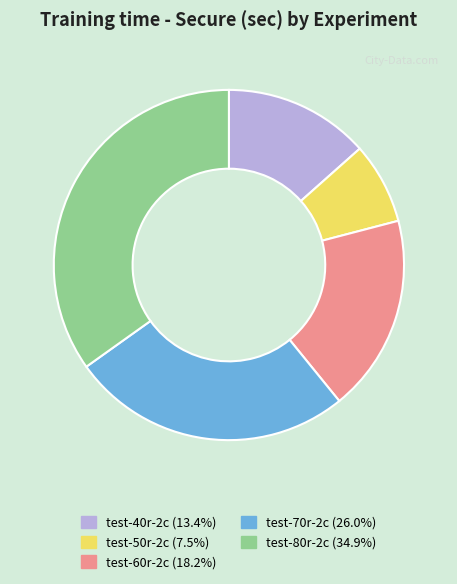

Between test-80r-2c and test-60r-2c, which is larger?

test-80r-2c